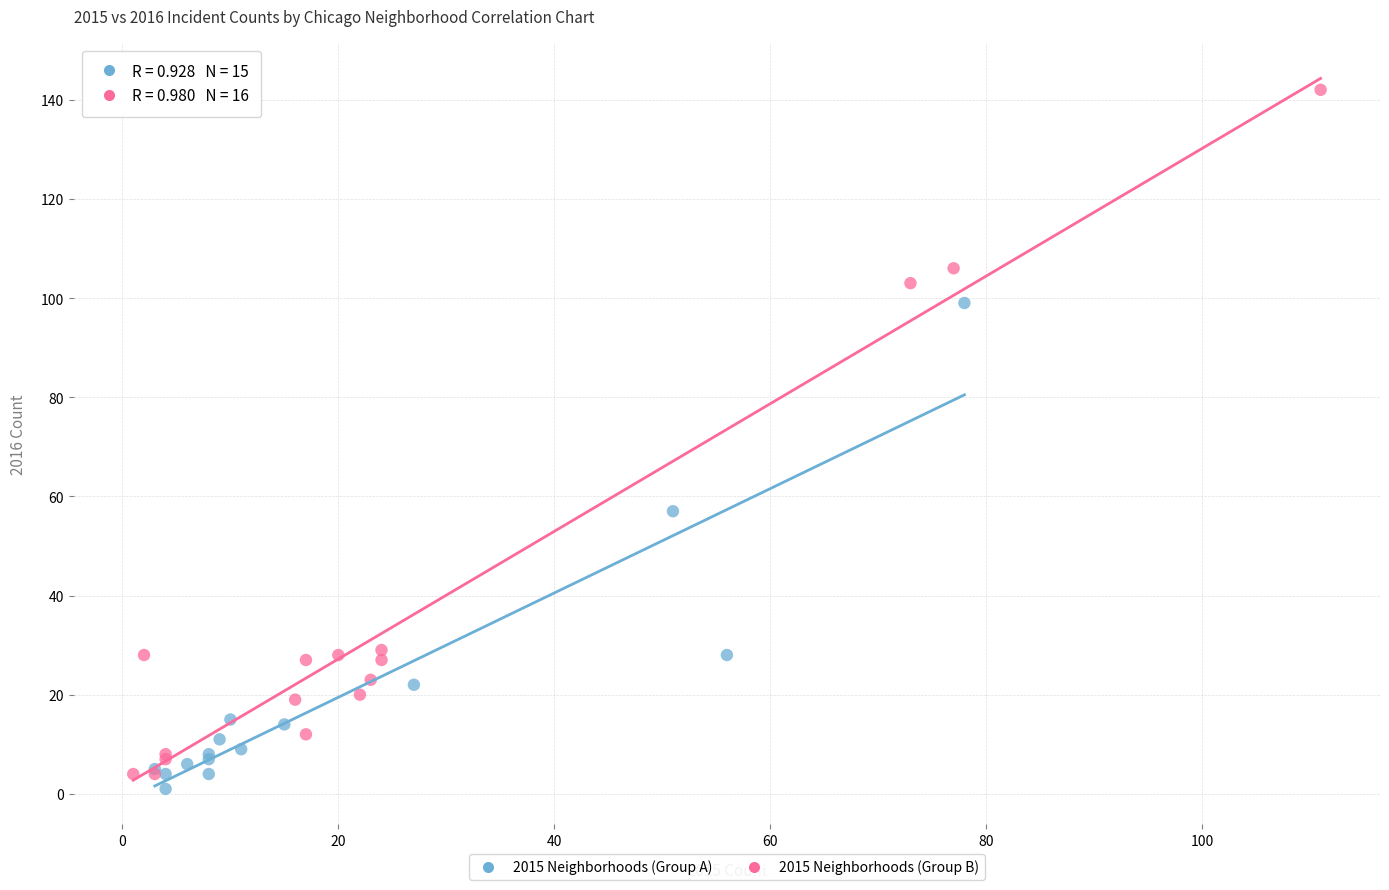

Which series reaches the maximum Y coordinate?

2015 Neighborhoods (Group B)